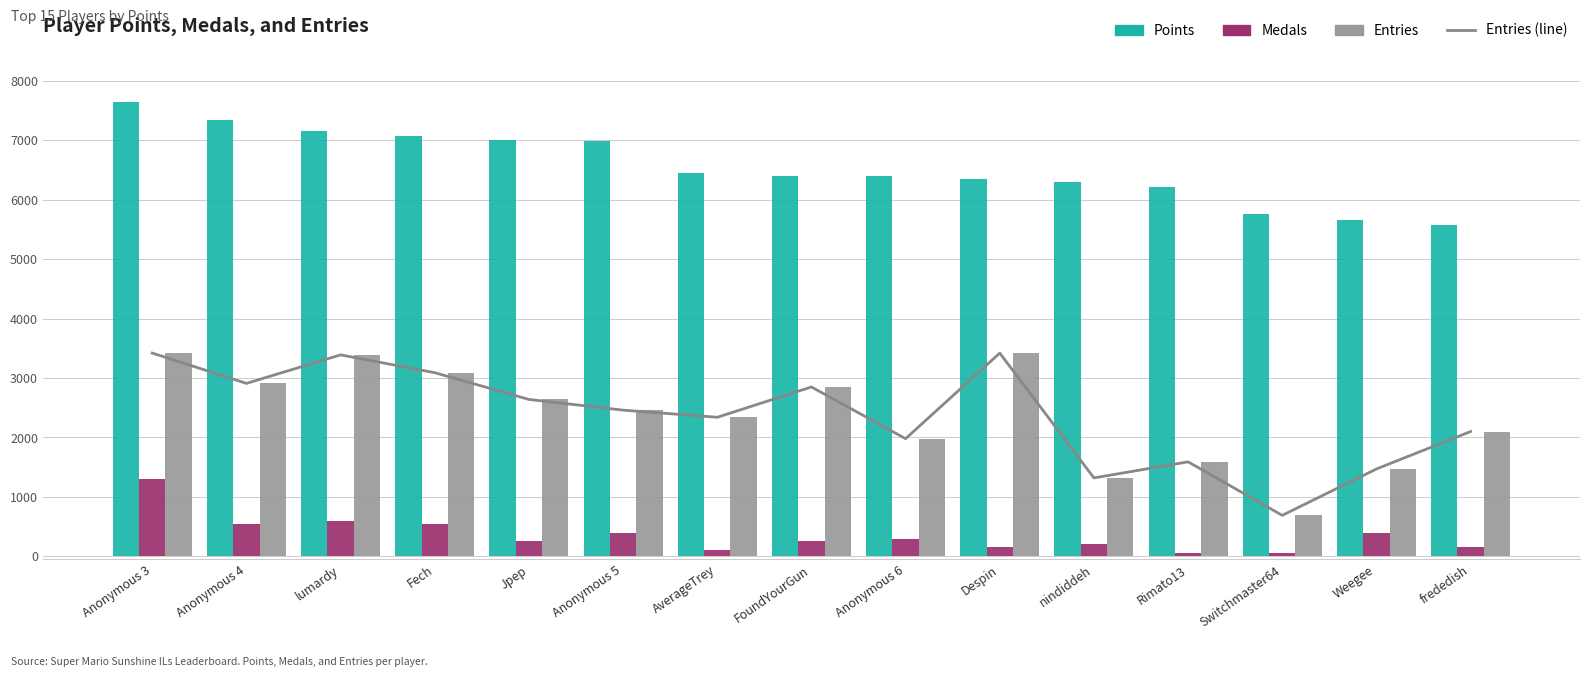

What is the value of the Medals bar at the 12th from the left?

50